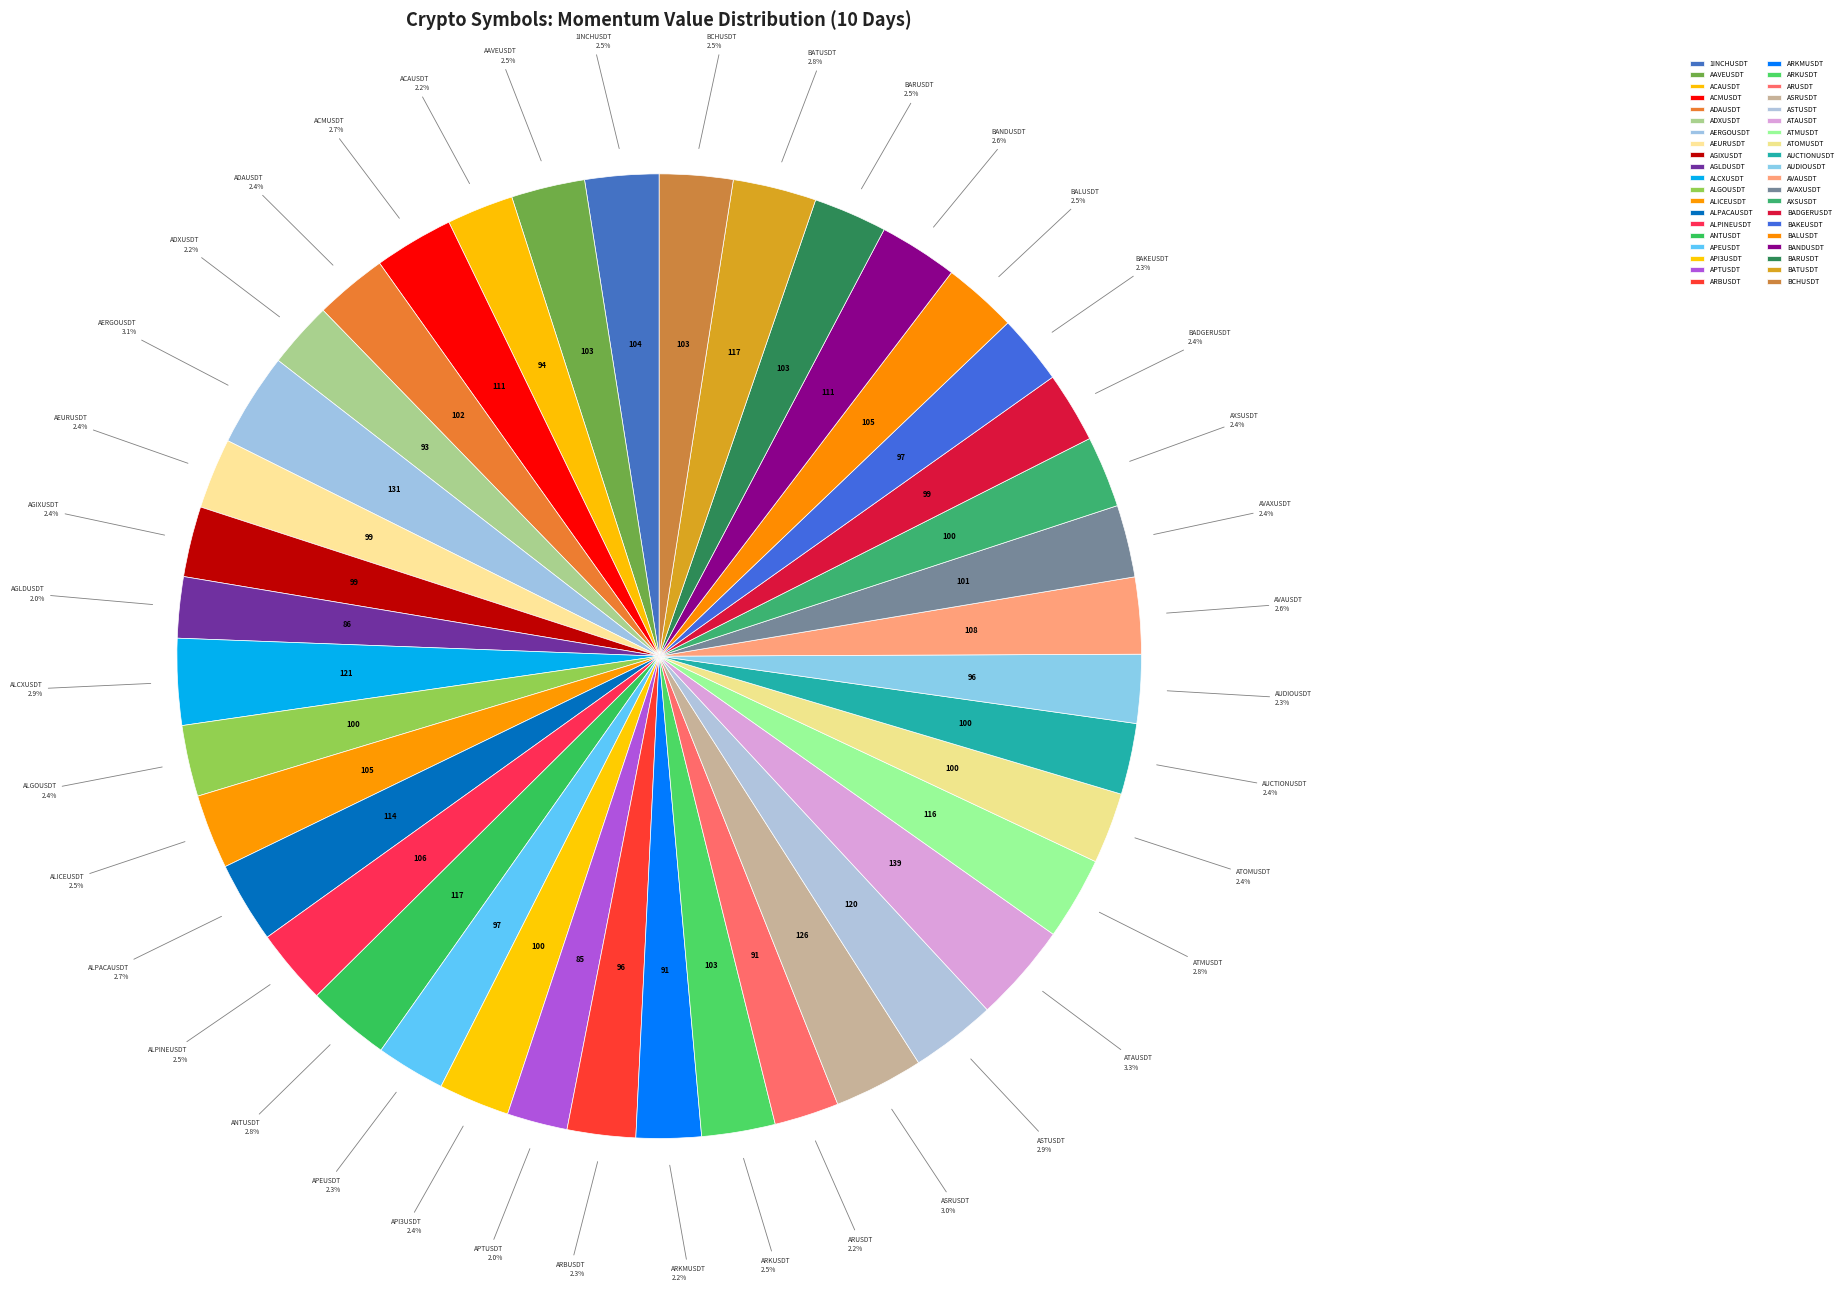

Does BADGERUSDT represent more than half of the total?

No